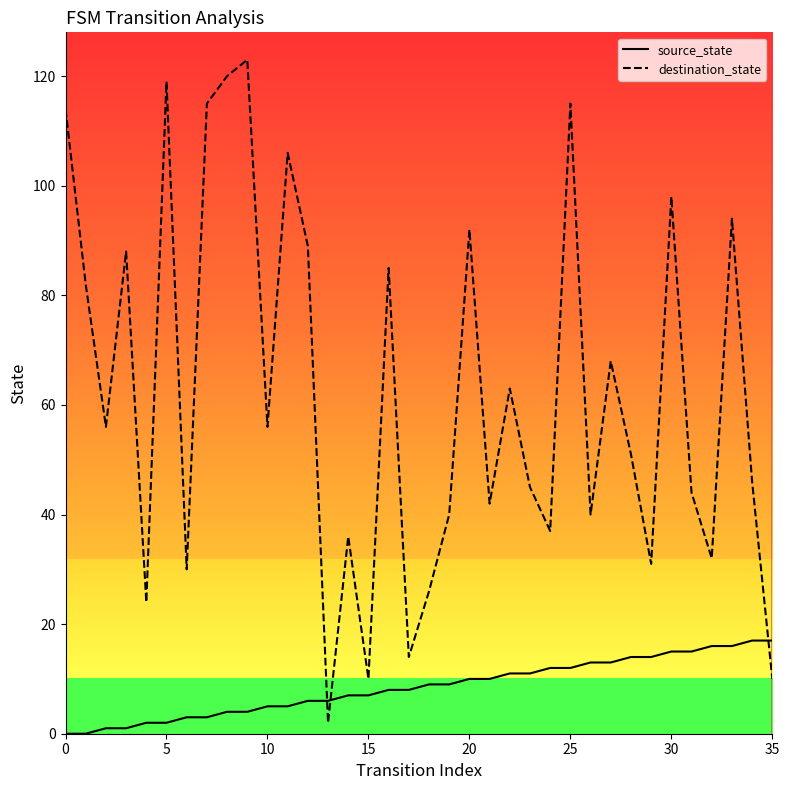

What is the average value of the destination_state series?

62